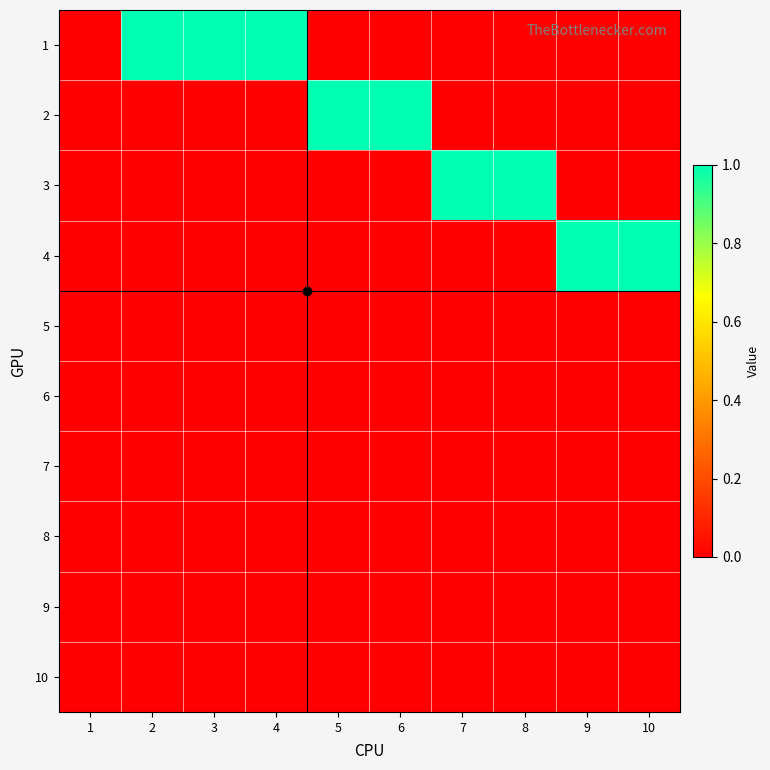

At how many categories does at least one series exceed 0?

9